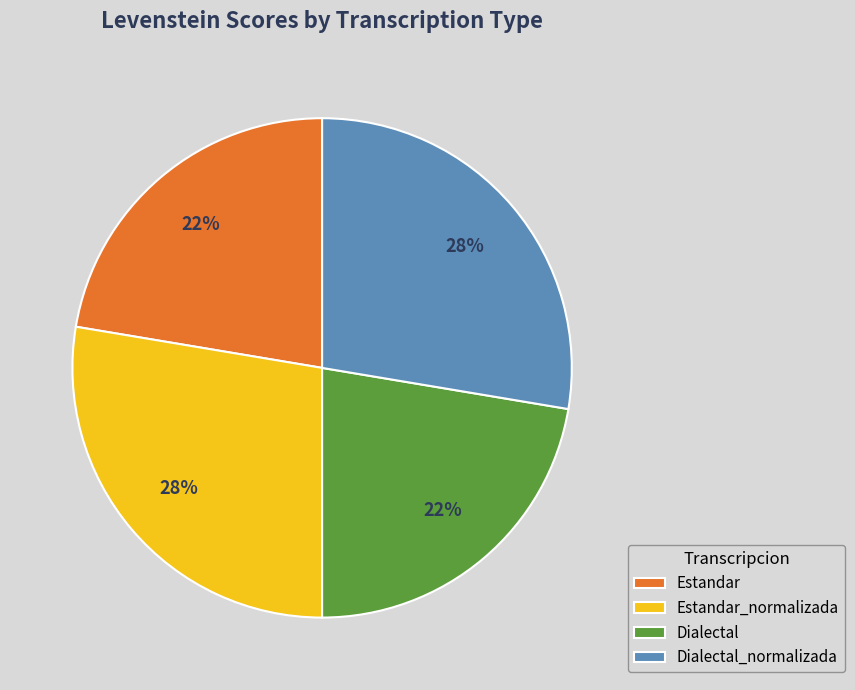

To the nearest percent, what portion does Estandar represent?

22%